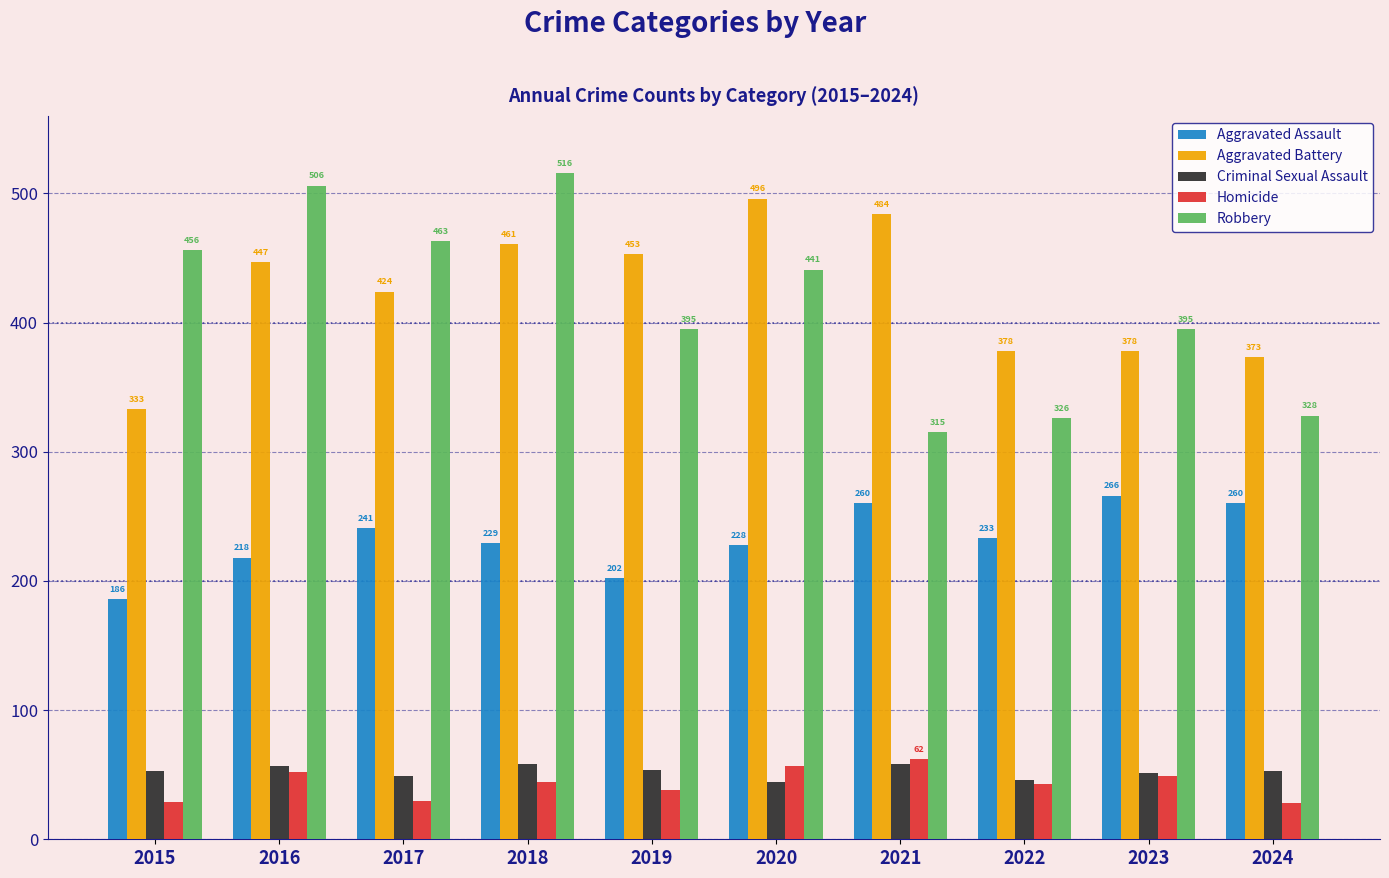

Reading left to right, transcribe all the data shown in this chart.

Aggravated Assault: 186	218	241	229	202	228	260	233	266	260
Aggravated Battery: 333	447	424	461	453	496	484	378	378	373
Criminal Sexual Assault: 53	57	49	58	54	44	58	46	51	53
Homicide: 29	52	30	44	38	57	62	43	49	28
Robbery: 456	506	463	516	395	441	315	326	395	328